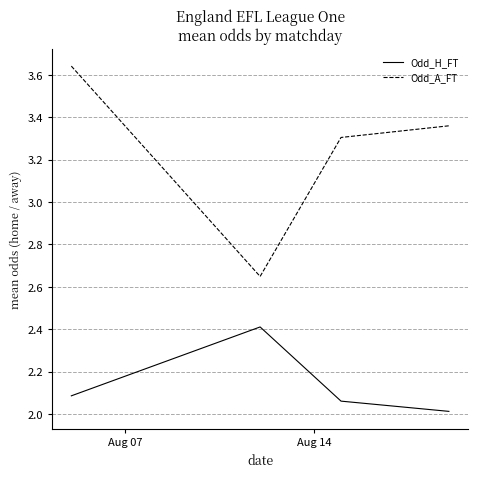

List the series in order of their peak value, highest first.

Odd_A_FT, Odd_H_FT